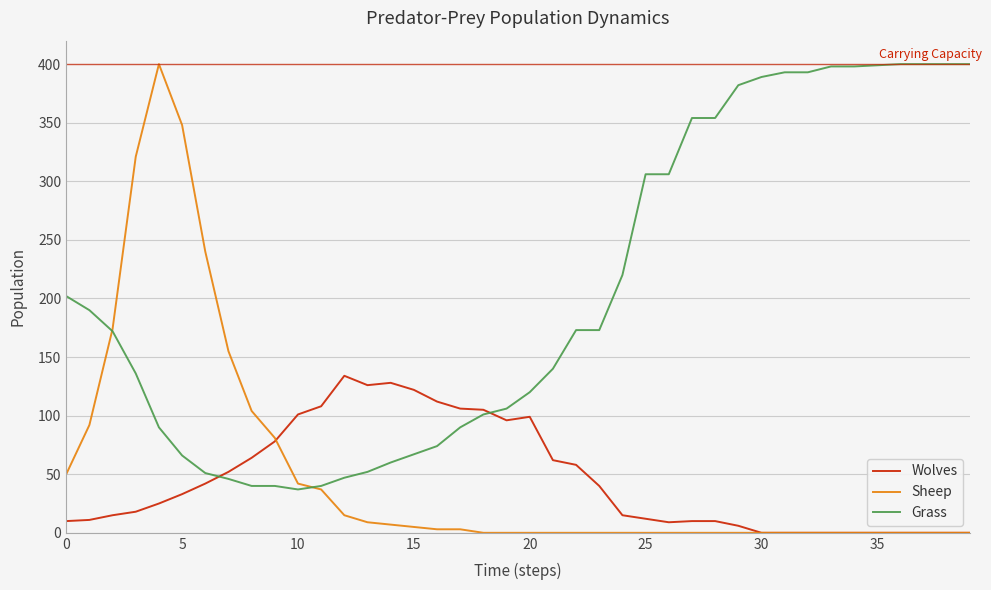

Which series has the widest spread of values?

Sheep